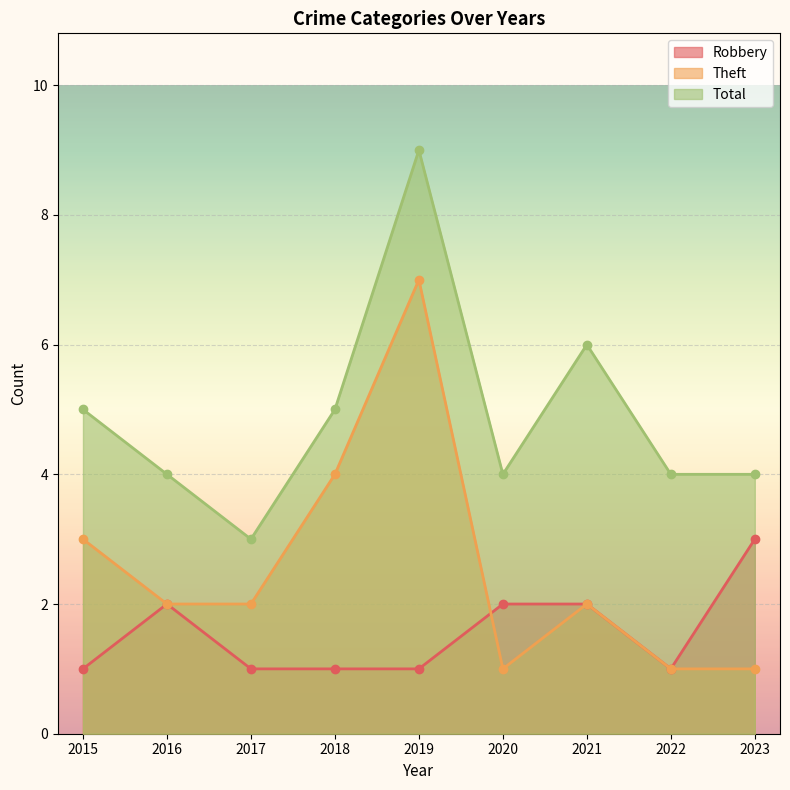

What is the spread (max minus min) of values at 2020?

3